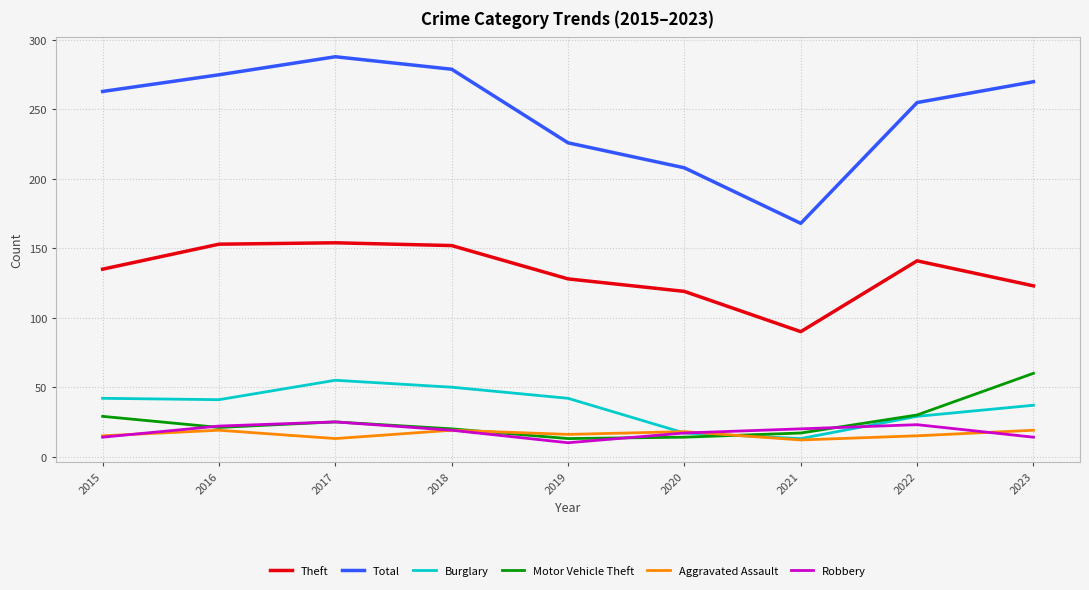

Where does the Motor Vehicle Theft series first go above 21?

2015